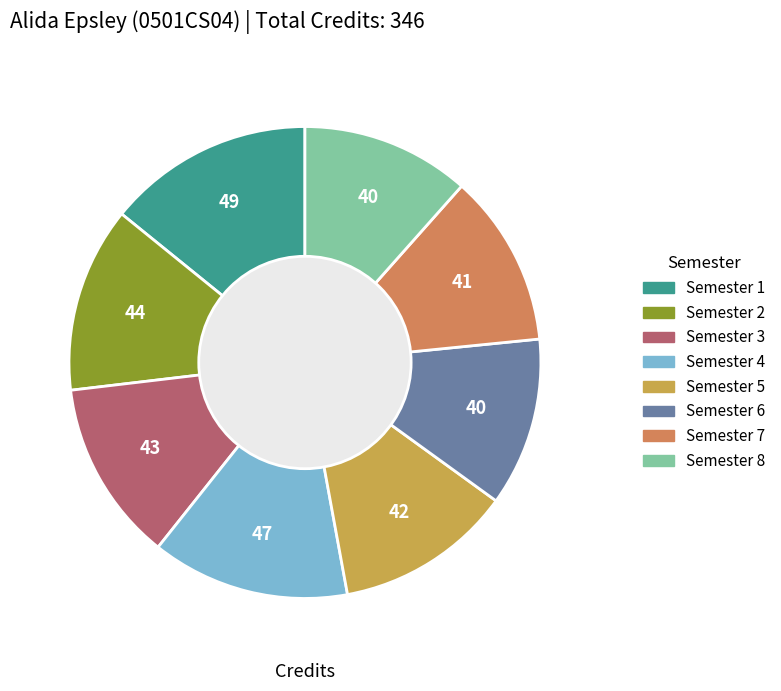

Do Semester 8 and Semester 1 together represent more than half of the pie?

No